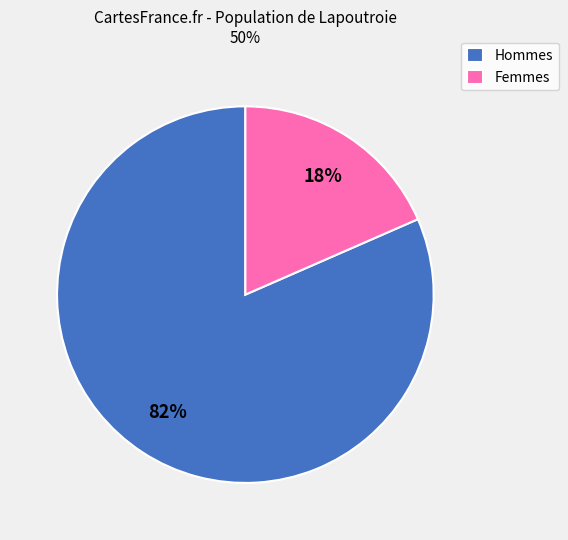

Combined, do Hommes and Femmes account for over 50%?

Yes